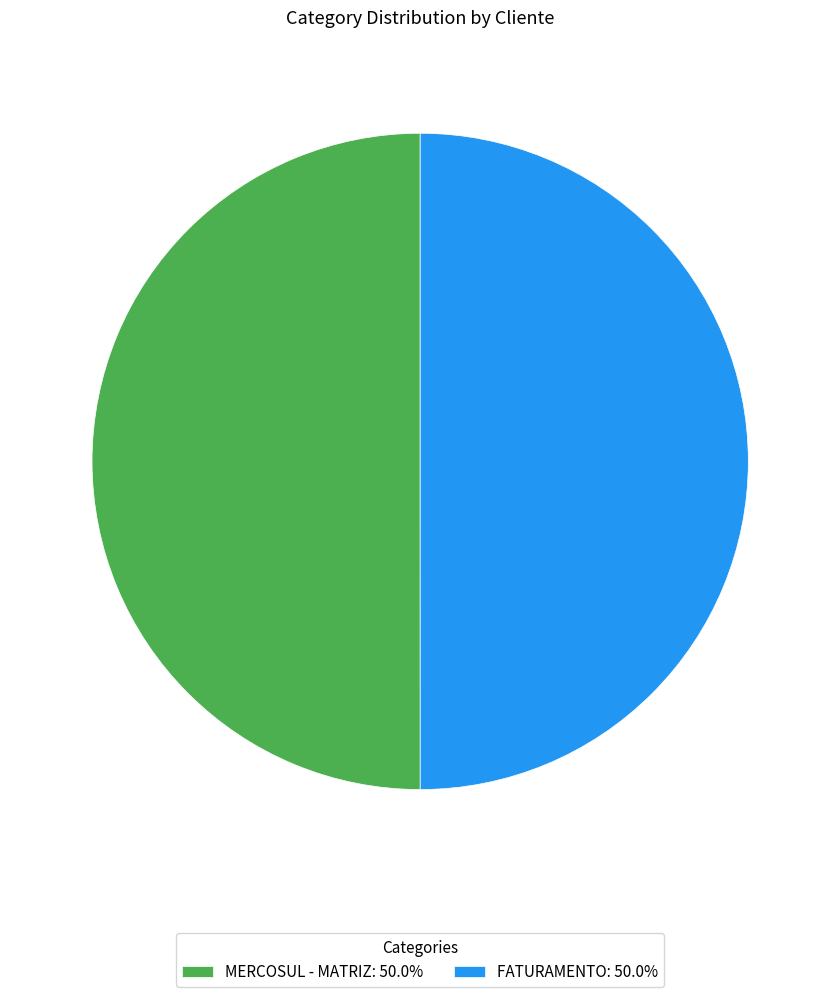

Approximately how many times larger is the value at MERCOSUL - MATRIZ: 50.0% compared to FATURAMENTO: 50.0%?

1.0